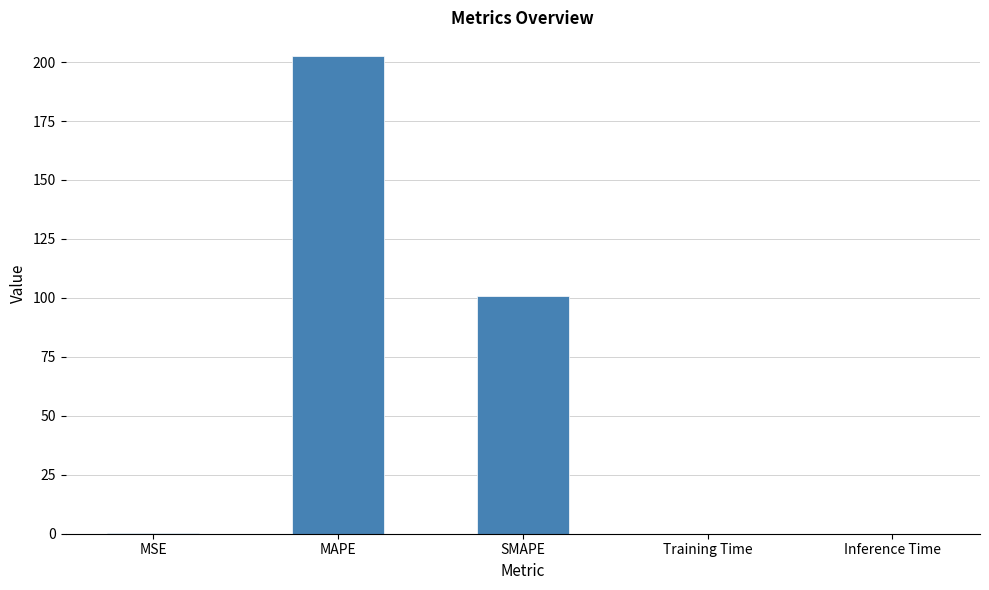

True or false: the data shows 100.6 at SMAPE.

True